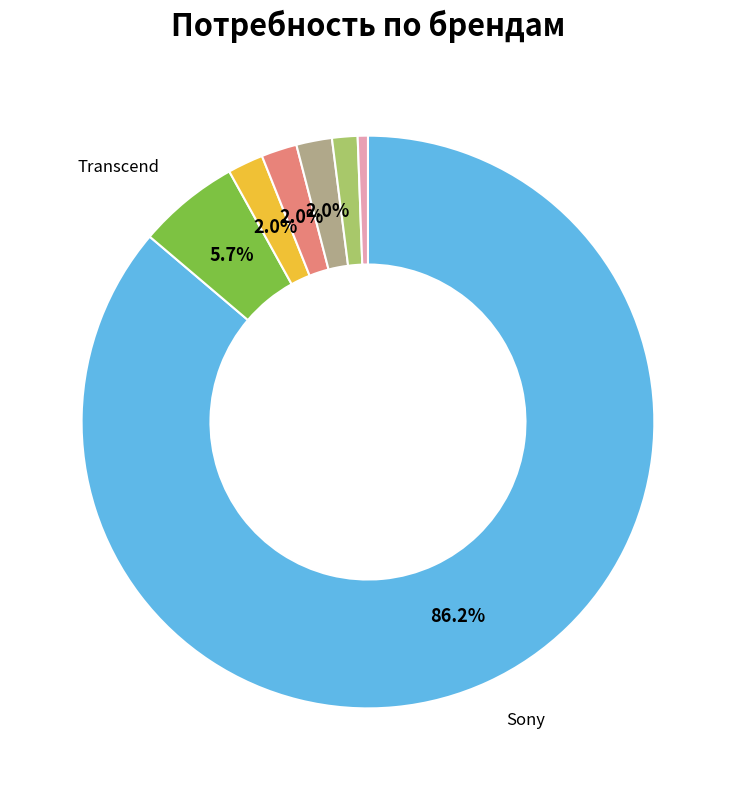

Does any single category account for the majority?

Yes